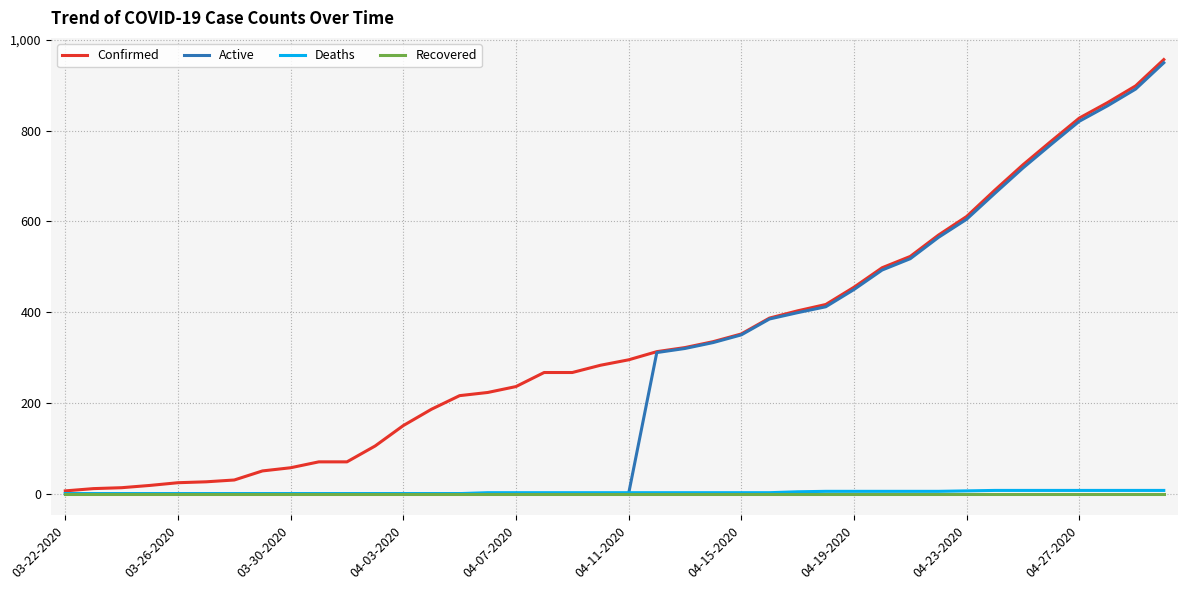

What is the greatest value displayed?

957